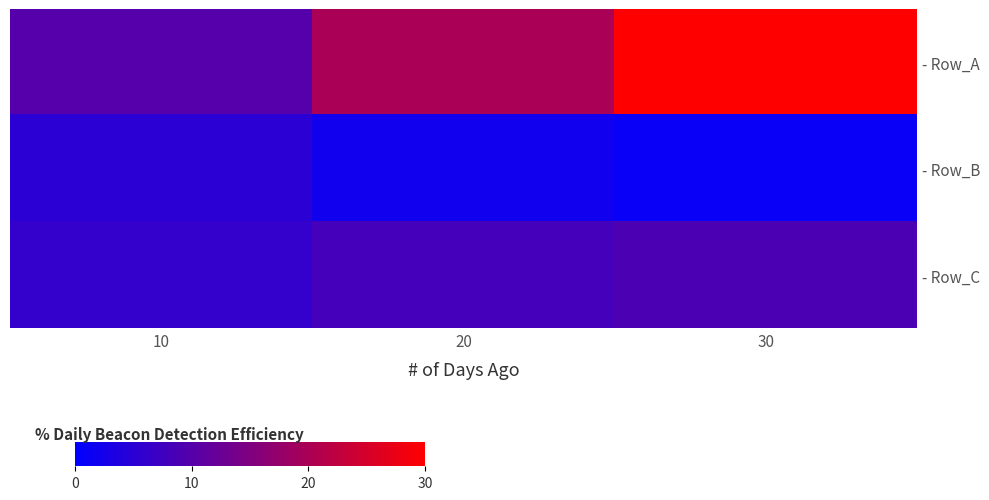

Rank the categories by - Row_A value from lowest to highest.

10, 20, 30